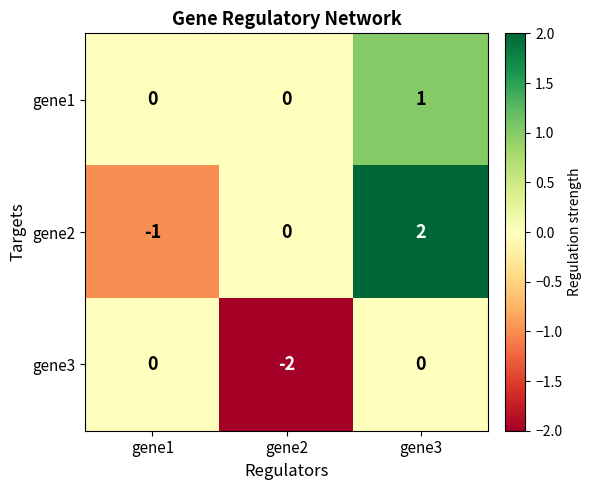

Reading left to right, extract all data points from this chart.

gene1: 0	0	1
gene2: -1	0	2
gene3: 0	-2	0